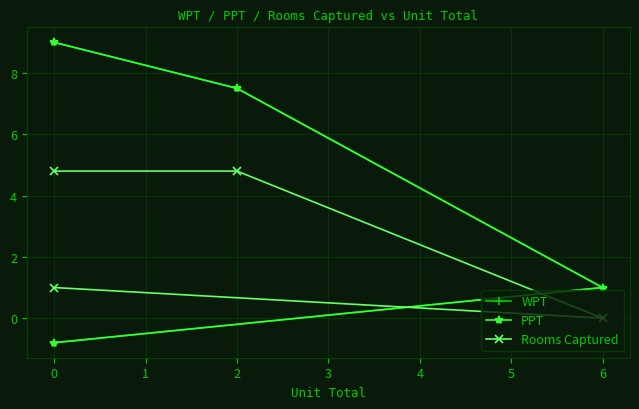

How many data points does each series have?

4